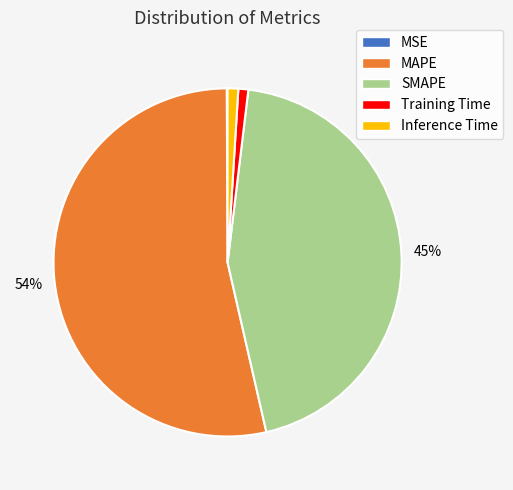

To the nearest percent, what portion does SMAPE represent?

45%